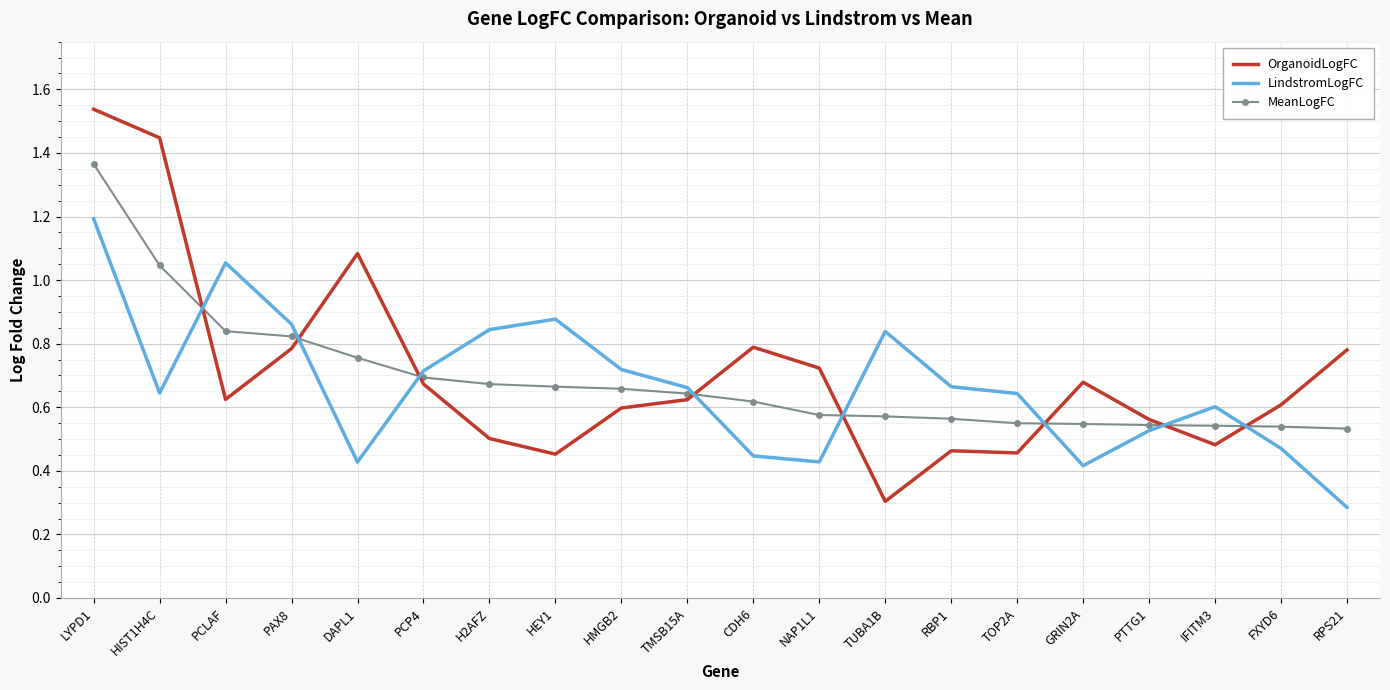

The value of OrganoidLogFC at PCP4 is 0.9. True or false?

False